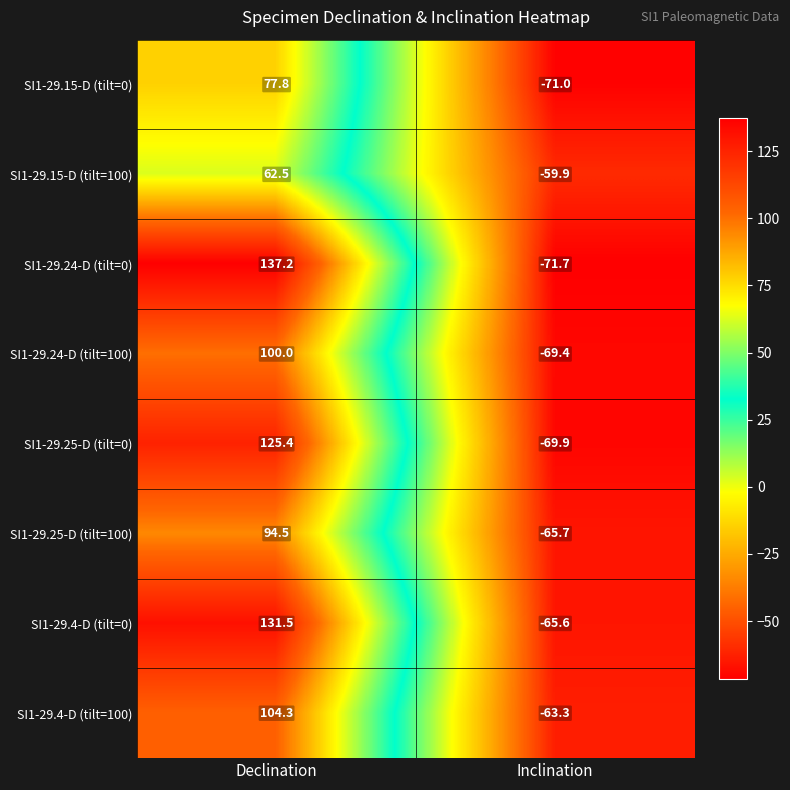

At Inclination, list the series in order from largest to smallest.

SI1-29.15-D (tilt=100), SI1-29.4-D (tilt=100), SI1-29.4-D (tilt=0), SI1-29.25-D (tilt=100), SI1-29.24-D (tilt=100), SI1-29.25-D (tilt=0), SI1-29.15-D (tilt=0), SI1-29.24-D (tilt=0)